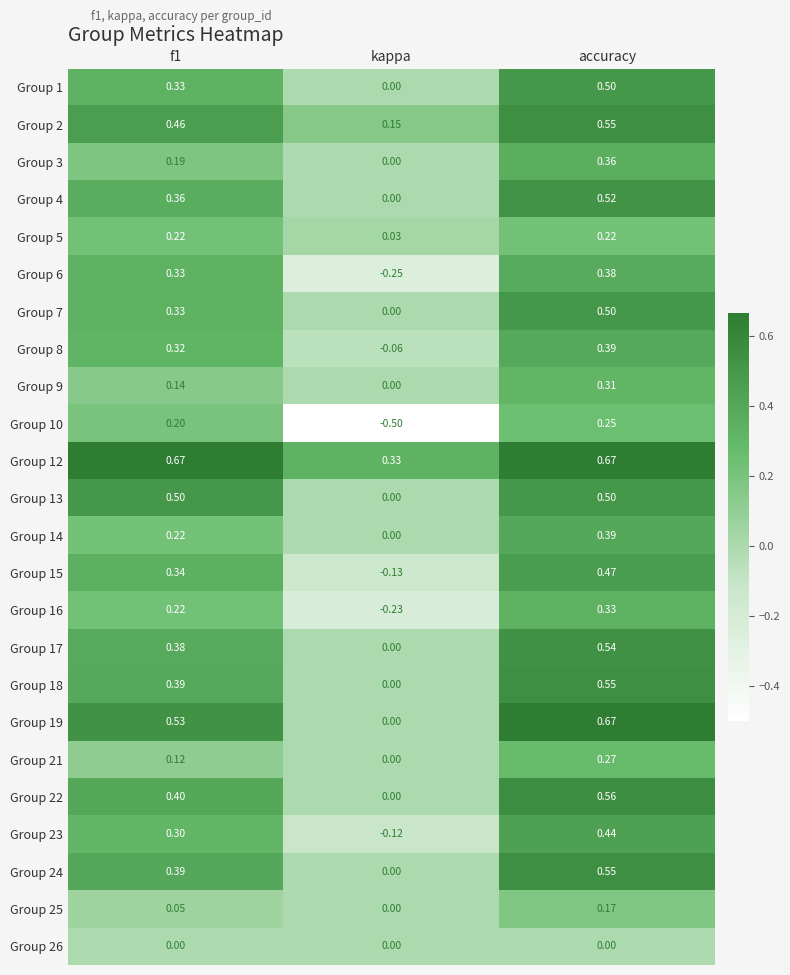

Which series has the largest total across all categories?

Group 12